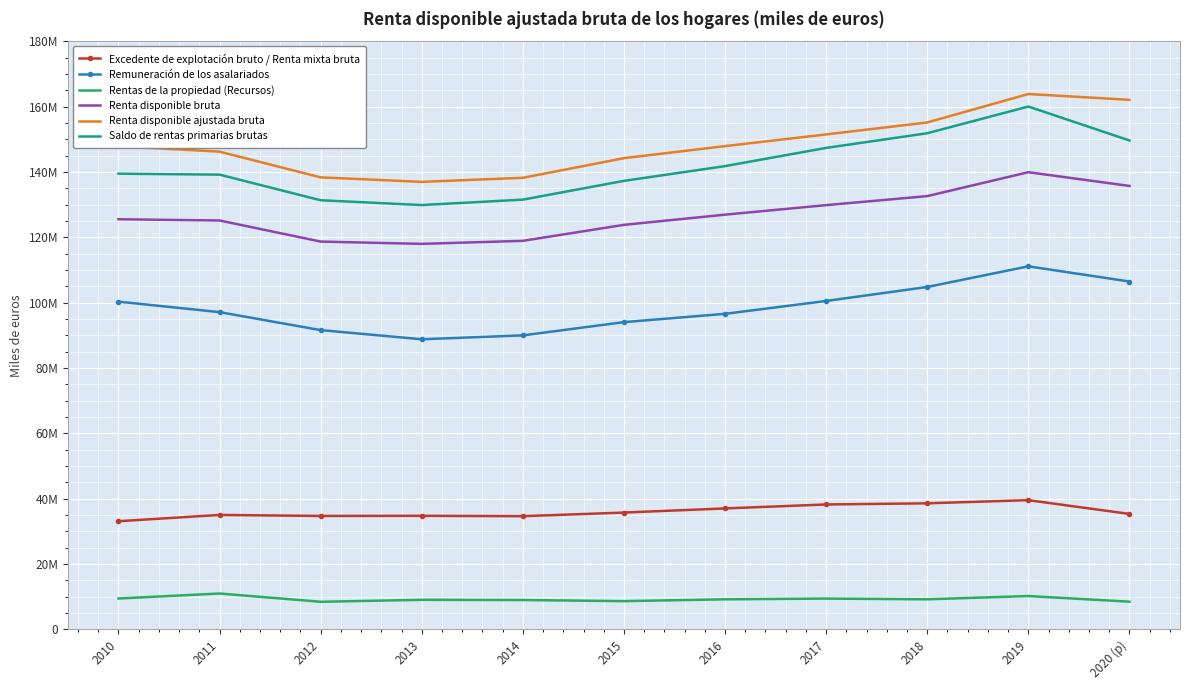

At how many categories does at least one series exceed 135253828?

11